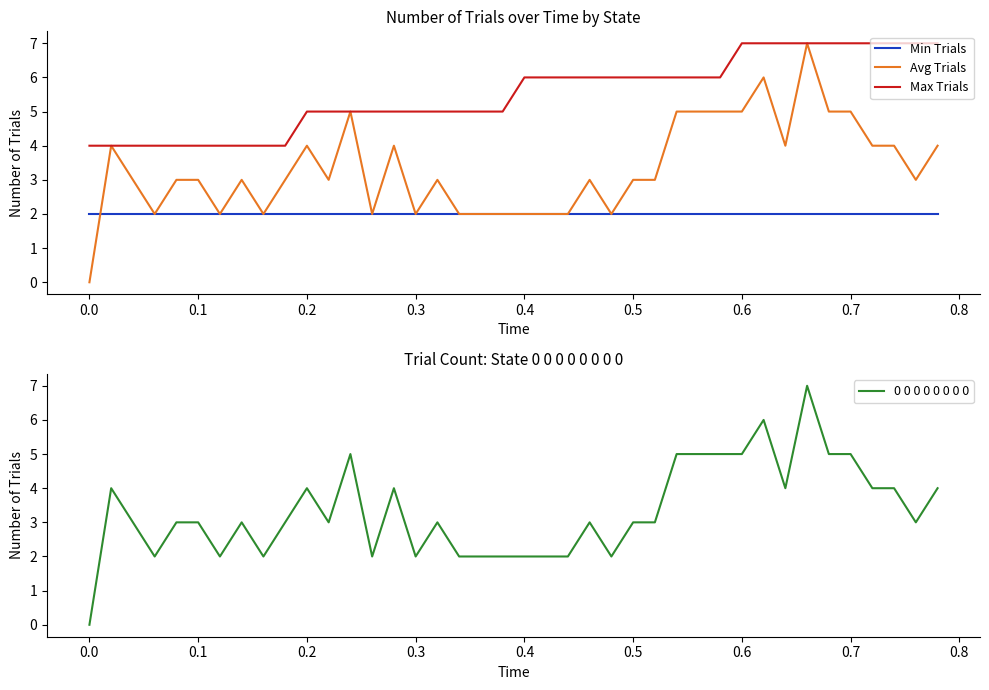

True or false: Min Trials and Max Trials cross at least once.

False